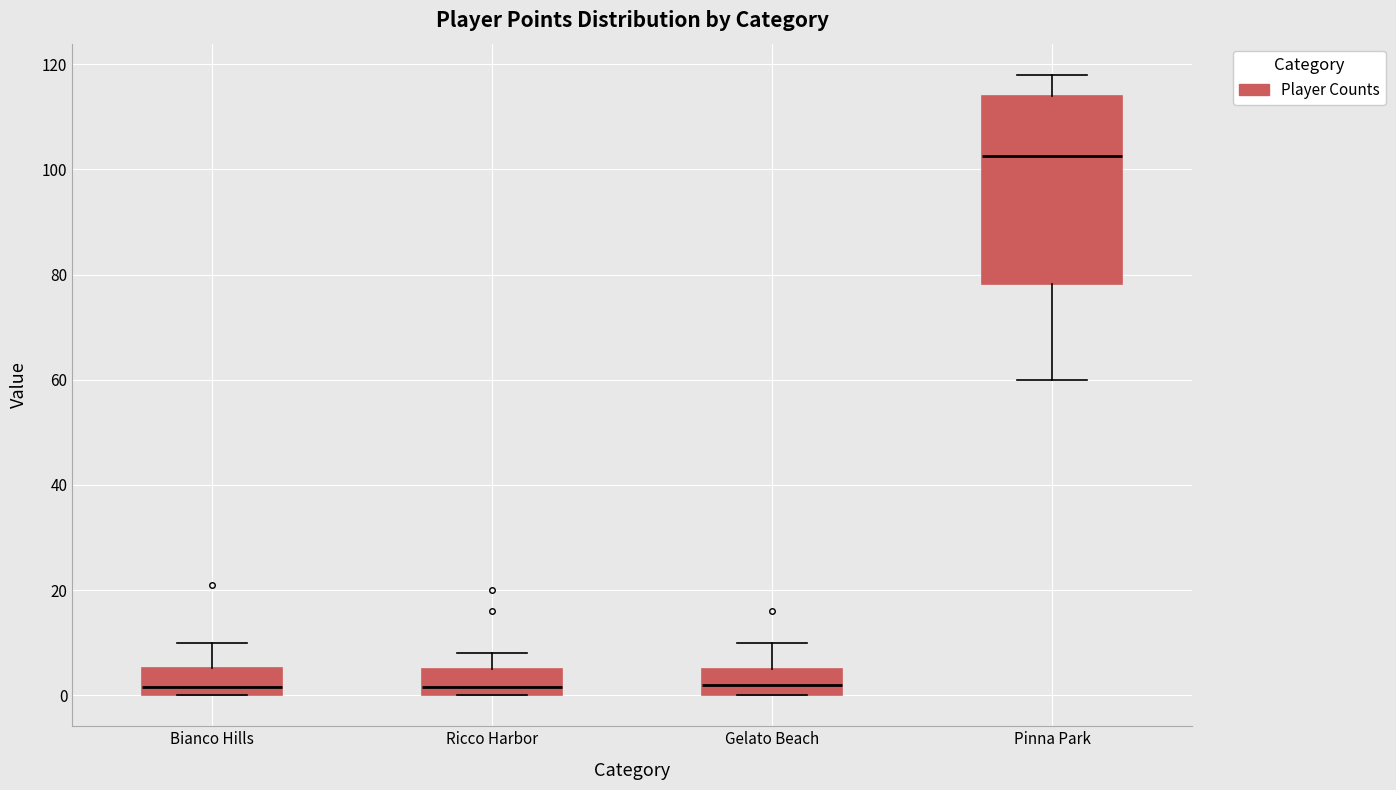

Which box's median line is the highest?

Pinna Park